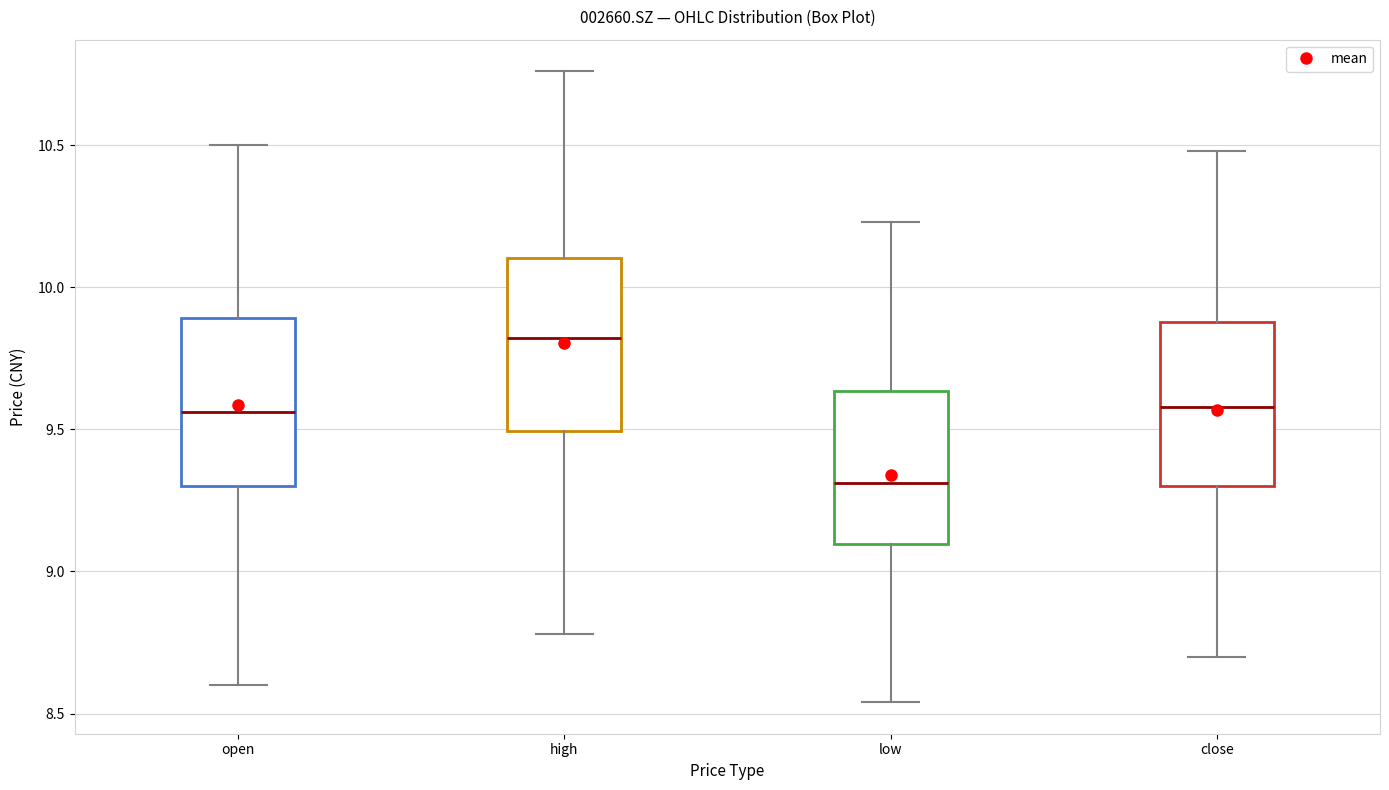

Where does the lower whisker of the box for high end on the y-axis? The values are not printed on the chart, so give them approximately, as read against the axis.

8.80